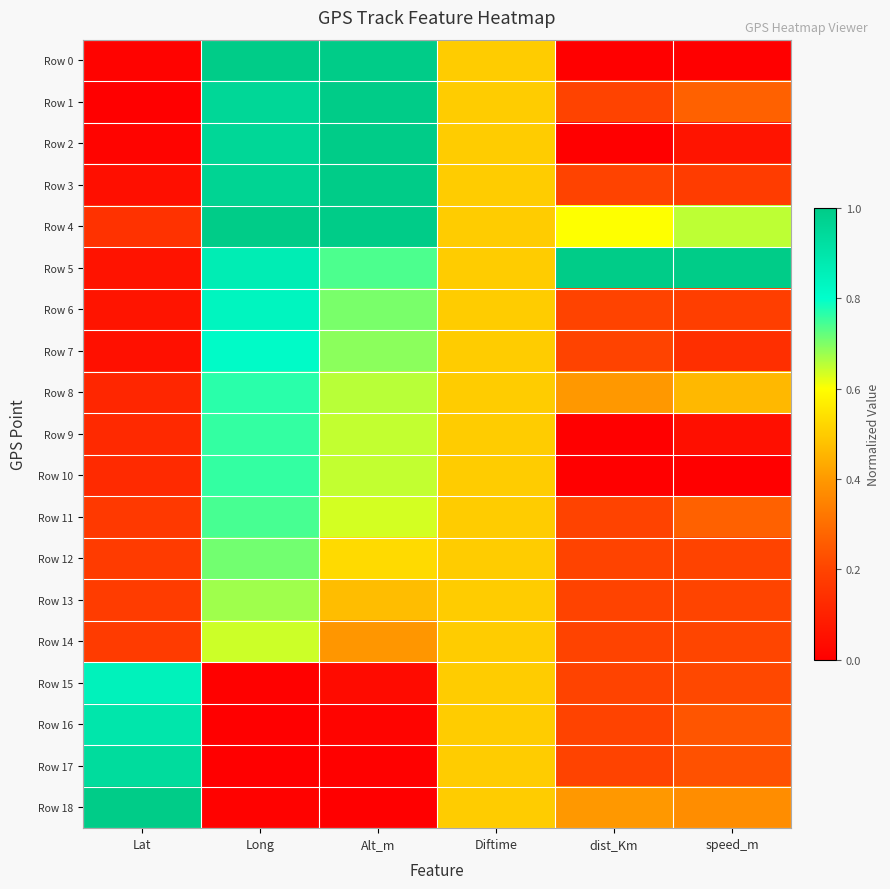

Reading left to right, list all the values displayed in this chart.

Row 0: Lat=0.0	Long=1.0	Alt_m=1.0	Diftime=0.5	dist_Km=0.0	speed_m=0.0
Row 1: Lat=0.0	Long=1.0	Alt_m=1.0	Diftime=0.5	dist_Km=0.2	speed_m=0.3
Row 2: Lat=0.0	Long=1.0	Alt_m=1.0	Diftime=0.5	dist_Km=0.0	speed_m=0.1
Row 3: Lat=0.0	Long=1.0	Alt_m=1.0	Diftime=0.5	dist_Km=0.2	speed_m=0.2
Row 4: Lat=0.1	Long=1.0	Alt_m=1.0	Diftime=0.5	dist_Km=0.6	speed_m=0.7
Row 5: Lat=0.1	Long=0.9	Alt_m=0.7	Diftime=0.5	dist_Km=1.0	speed_m=1.0
Row 6: Lat=0.1	Long=0.8	Alt_m=0.7	Diftime=0.5	dist_Km=0.2	speed_m=0.2
Row 7: Lat=0.1	Long=0.8	Alt_m=0.7	Diftime=0.5	dist_Km=0.2	speed_m=0.1
Row 8: Lat=0.1	Long=0.8	Alt_m=0.7	Diftime=0.5	dist_Km=0.4	speed_m=0.5
Row 9: Lat=0.1	Long=0.8	Alt_m=0.6	Diftime=0.5	dist_Km=0.0	speed_m=0.0
Row 10: Lat=0.1	Long=0.8	Alt_m=0.6	Diftime=0.5	dist_Km=0.0	speed_m=0.0
Row 11: Lat=0.2	Long=0.7	Alt_m=0.6	Diftime=0.5	dist_Km=0.2	speed_m=0.3
Row 12: Lat=0.2	Long=0.7	Alt_m=0.5	Diftime=0.5	dist_Km=0.2	speed_m=0.2
Row 13: Lat=0.2	Long=0.7	Alt_m=0.5	Diftime=0.5	dist_Km=0.2	speed_m=0.2
Row 14: Lat=0.2	Long=0.6	Alt_m=0.4	Diftime=0.5	dist_Km=0.2	speed_m=0.2
Row 15: Lat=0.8	Long=0.0	Alt_m=0.0	Diftime=0.5	dist_Km=0.2	speed_m=0.2
Row 16: Lat=0.9	Long=0.0	Alt_m=0.0	Diftime=0.5	dist_Km=0.2	speed_m=0.2
Row 17: Lat=0.9	Long=0.0	Alt_m=0.0	Diftime=0.5	dist_Km=0.2	speed_m=0.2
Row 18: Lat=1.0	Long=0.0	Alt_m=0.0	Diftime=0.5	dist_Km=0.4	speed_m=0.4